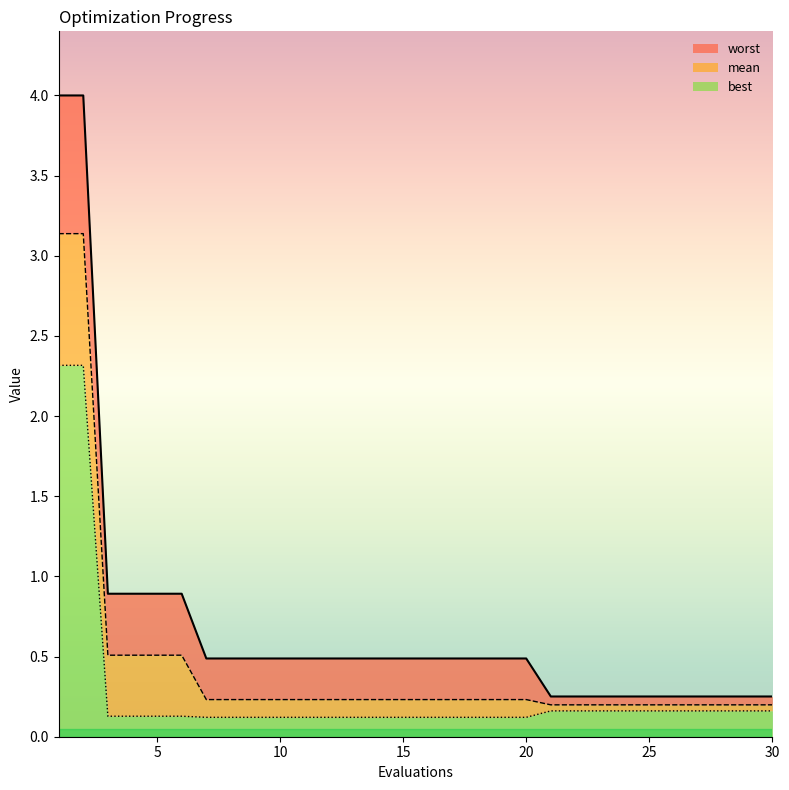

List the series in order of their peak value, lowest first.

best, mean, worst